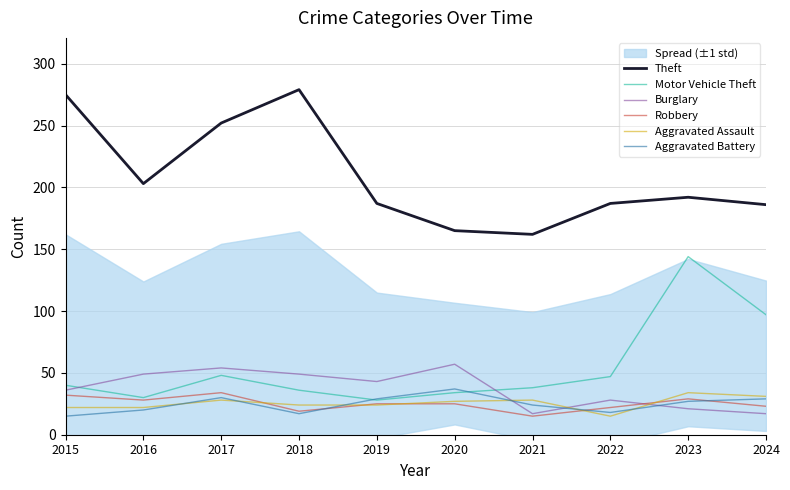

At which label does Theft reach its peak?

2018